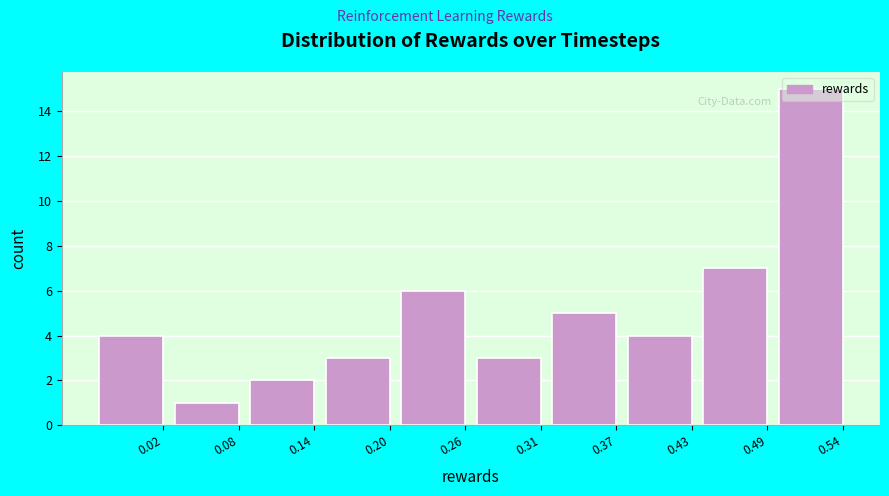

Between 0.43 and 0.14, which is larger?

0.43